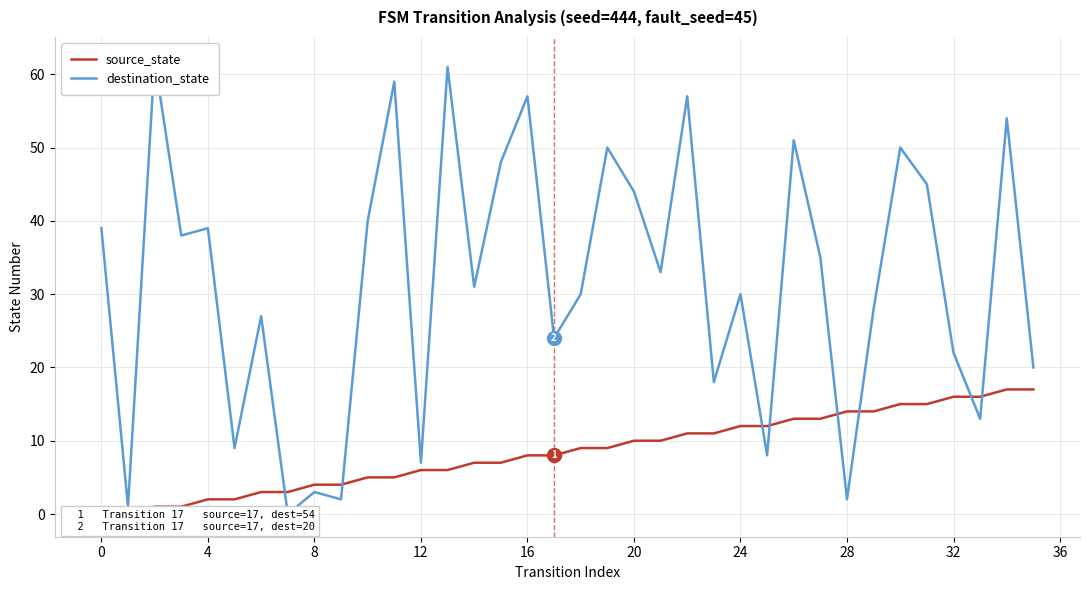

True or false: source_state and destination_state cross at least once.

True